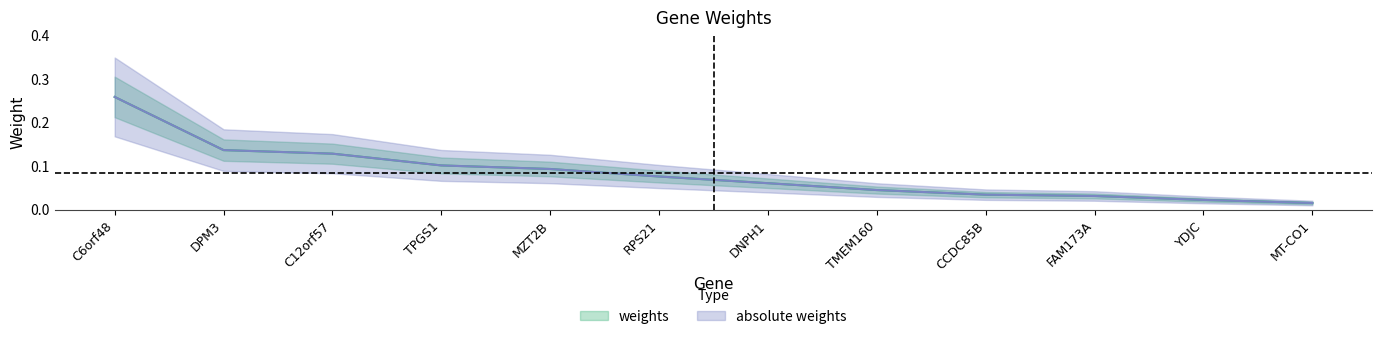

What is the sum of the absolute weights values at TMEM160 and FAM173A?

0.1